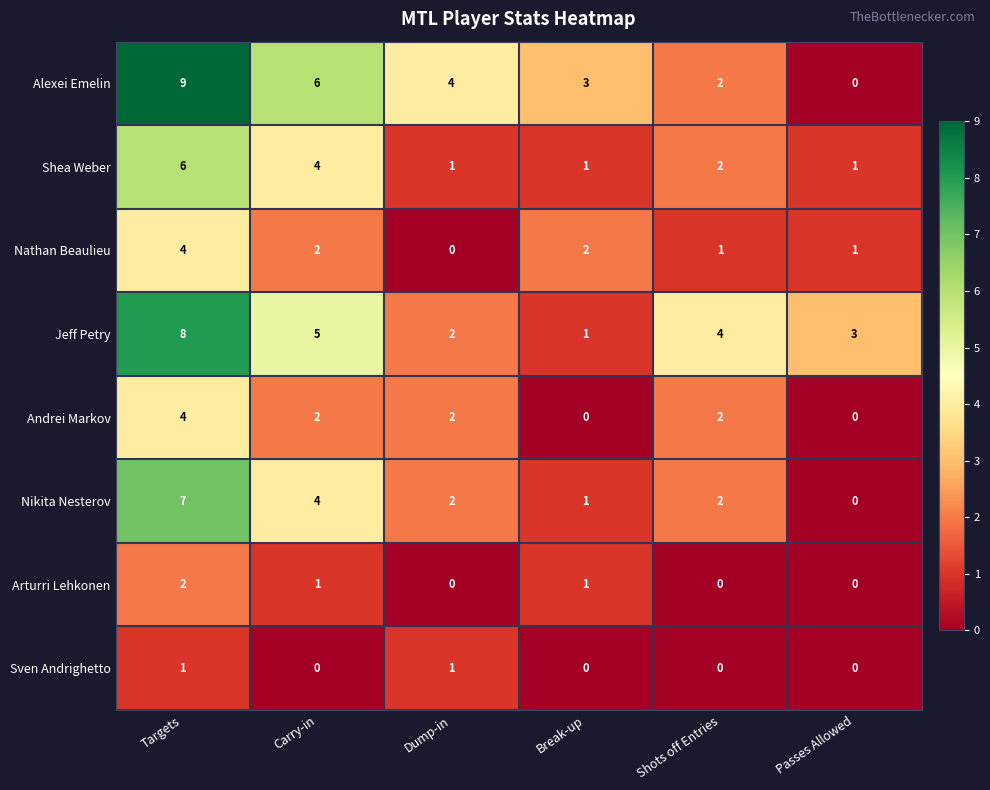

Is it true that Andrei Markov equals 1 at Carry-in?

False